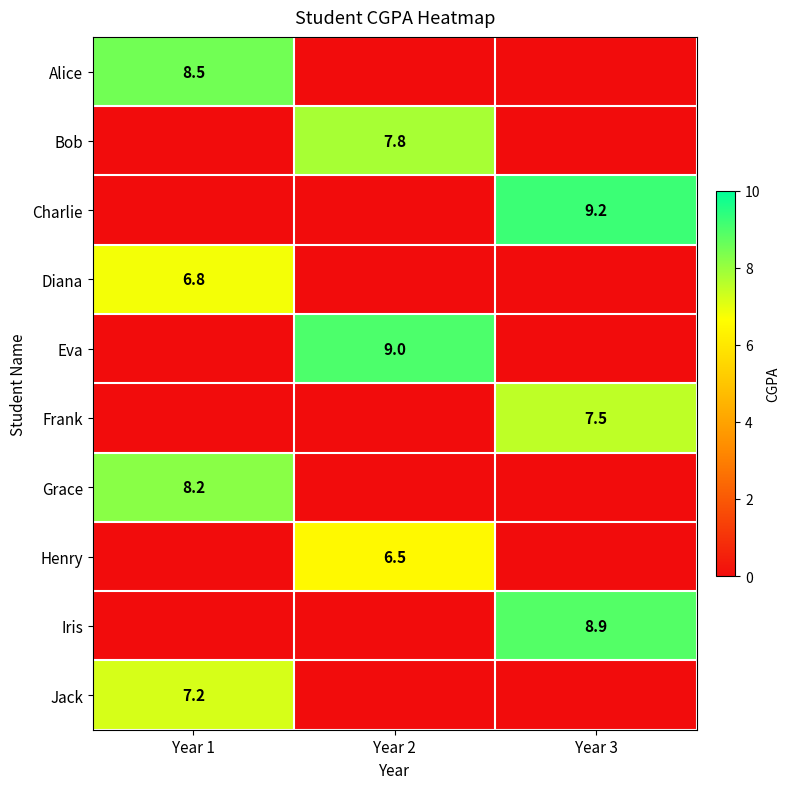

True or false: Jack has a value of 10.0 at Year 1.

False